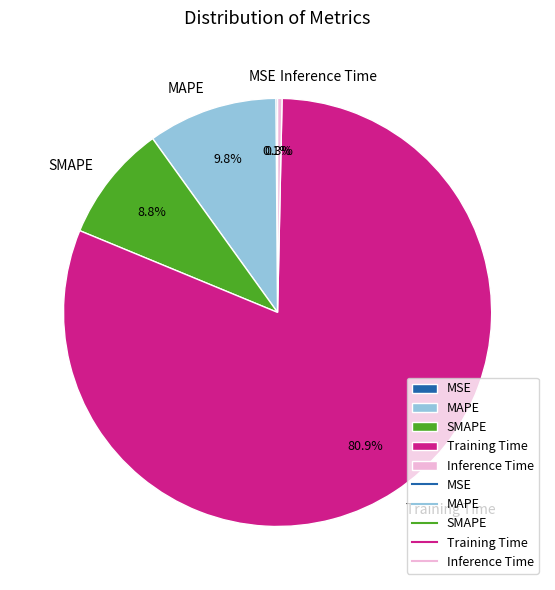

The SMAPE slice represents 9% of the pie. True or false?

True